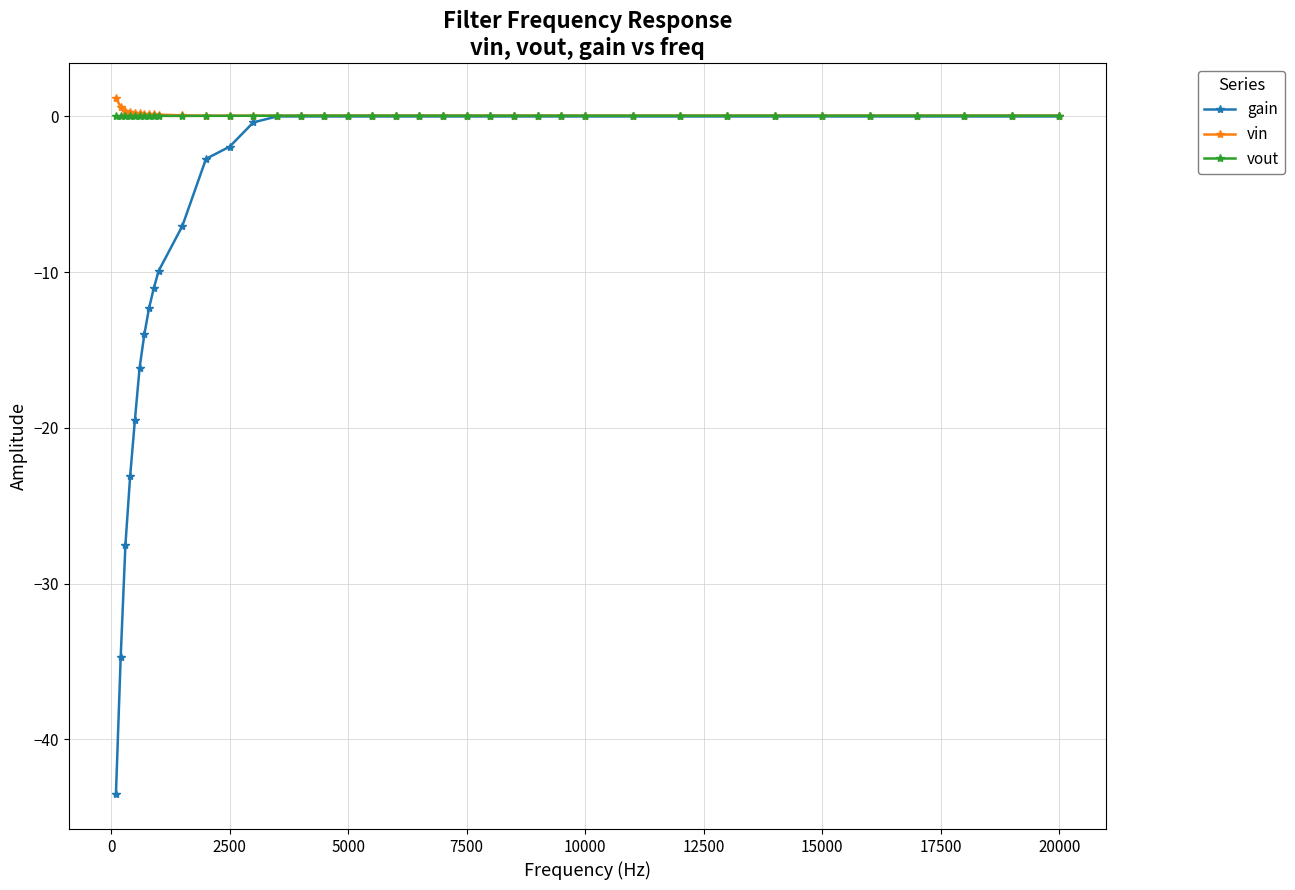

Which series has the largest range (max minus min)?

gain